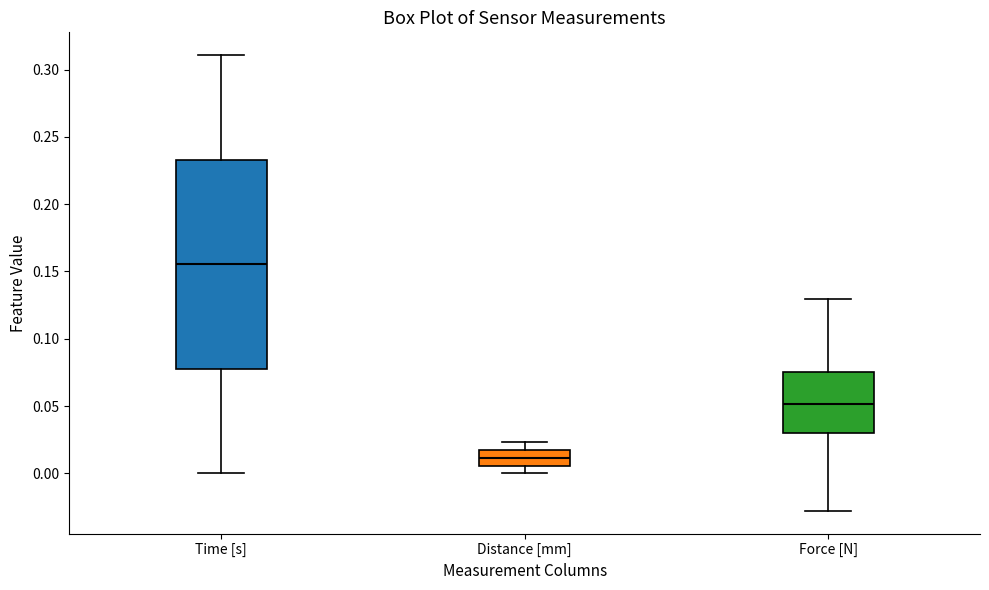

Which box's median line is the lowest?

Distance [mm]